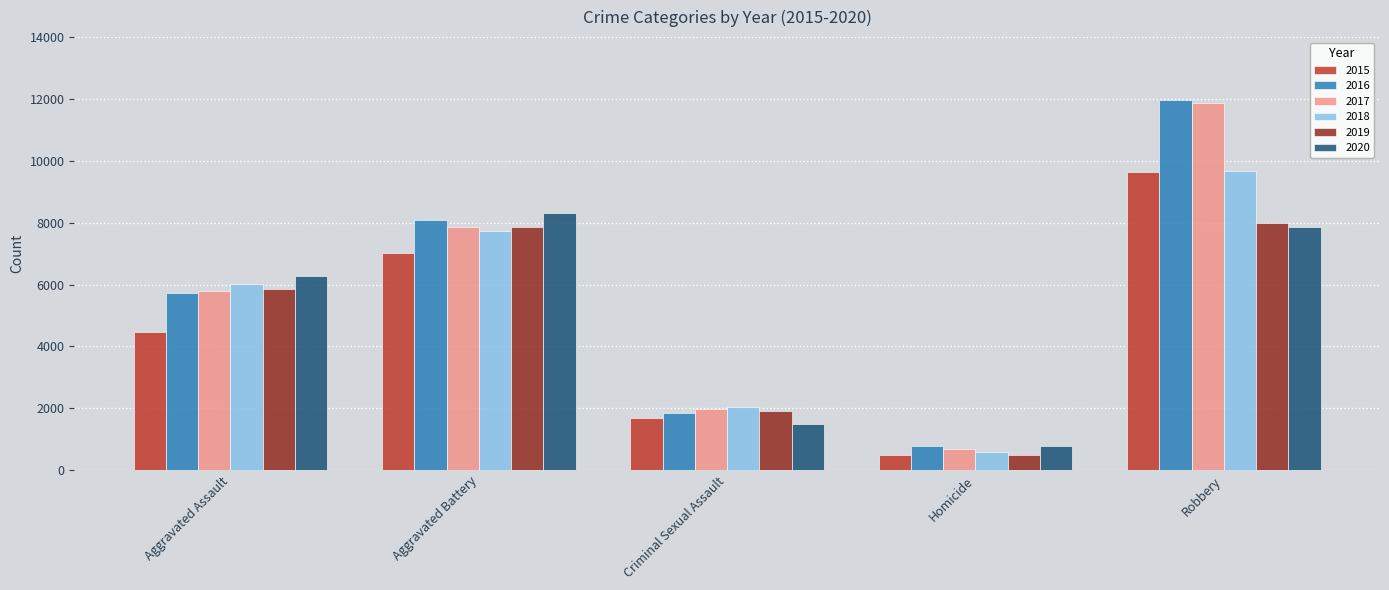

At which category is the sum across all series the highest?

Robbery